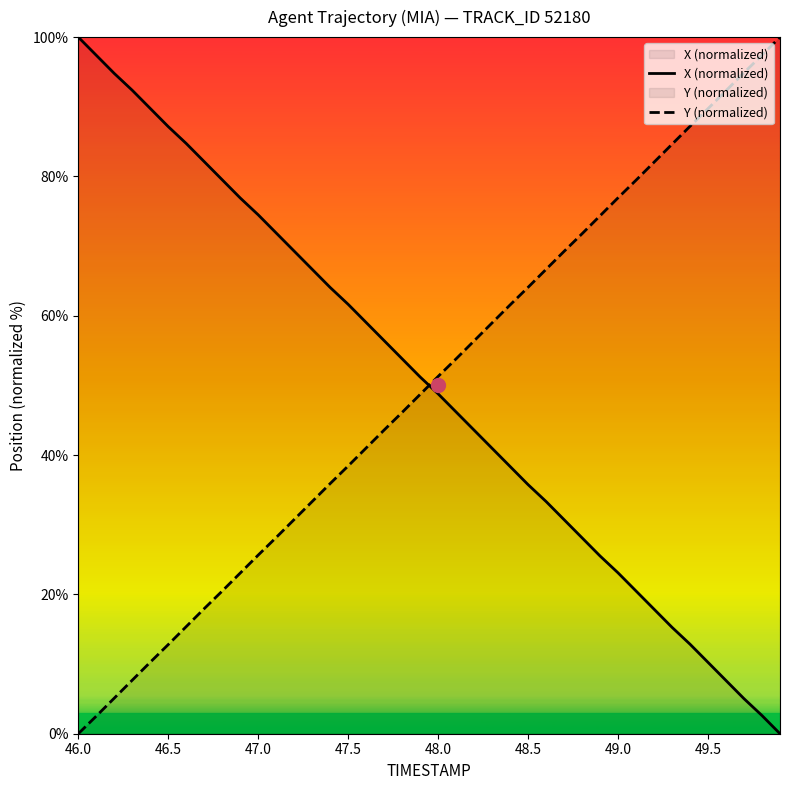

What is the sum of the X (normalized) values at 48.0 and 47.0?

123.3